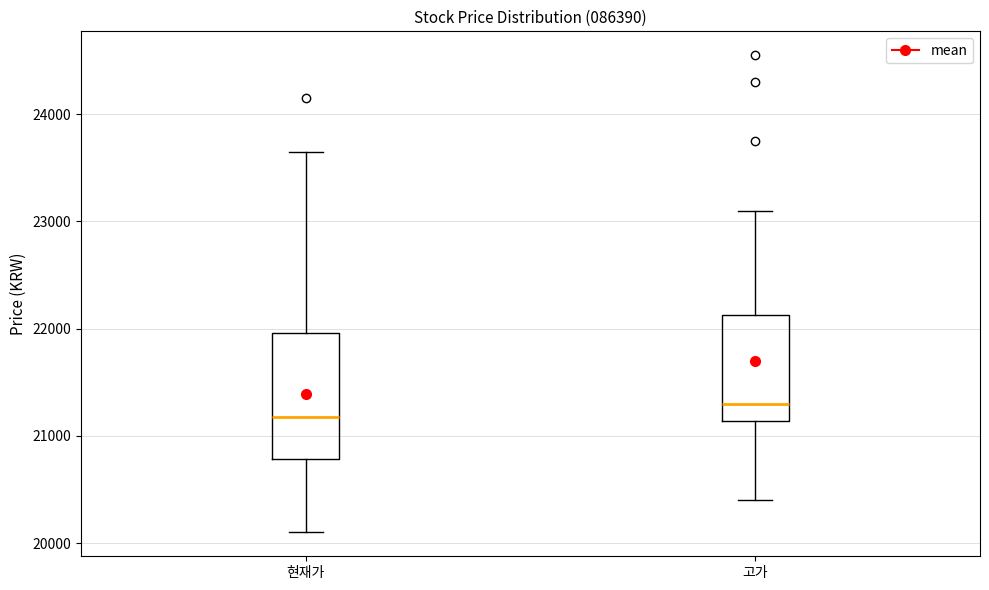

Reading left to right, transcribe this box plot: for each box, give where its median line is, the range the box spans, and where its two whiskers end, as read against the y-axis. The values are not printed on the chart, so give them approximately, as read against the axis.

현재가: median 21200, box 20800 to 22000, whiskers 20100 to 23700
고가: median 21300, box 21100 to 22100, whiskers 20400 to 23100